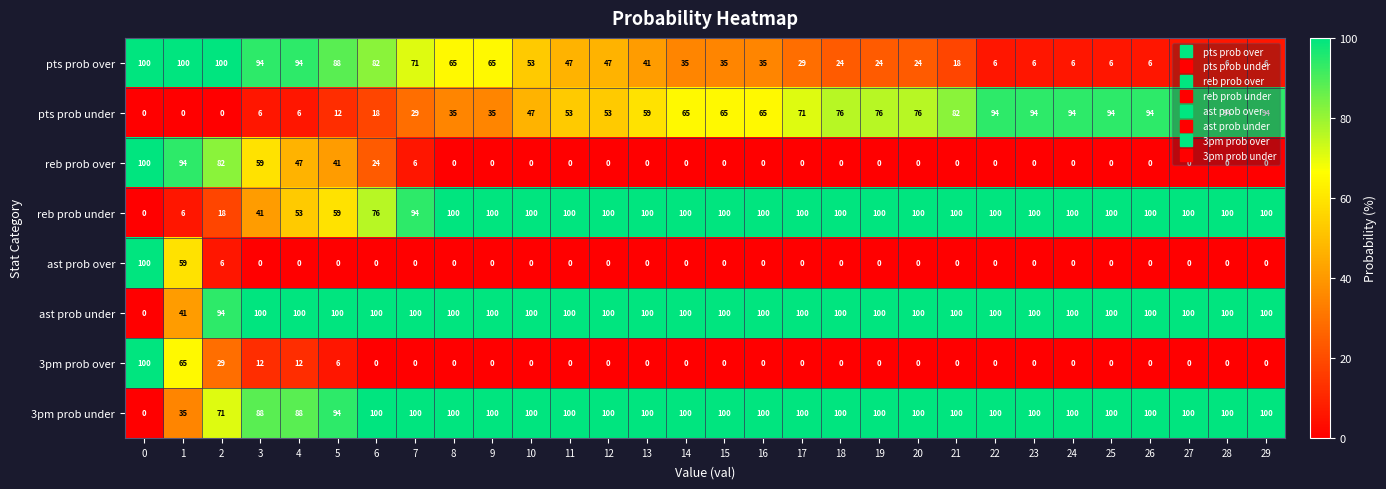

What is the difference between the maximum and minimum values in the ast prob under series?

100